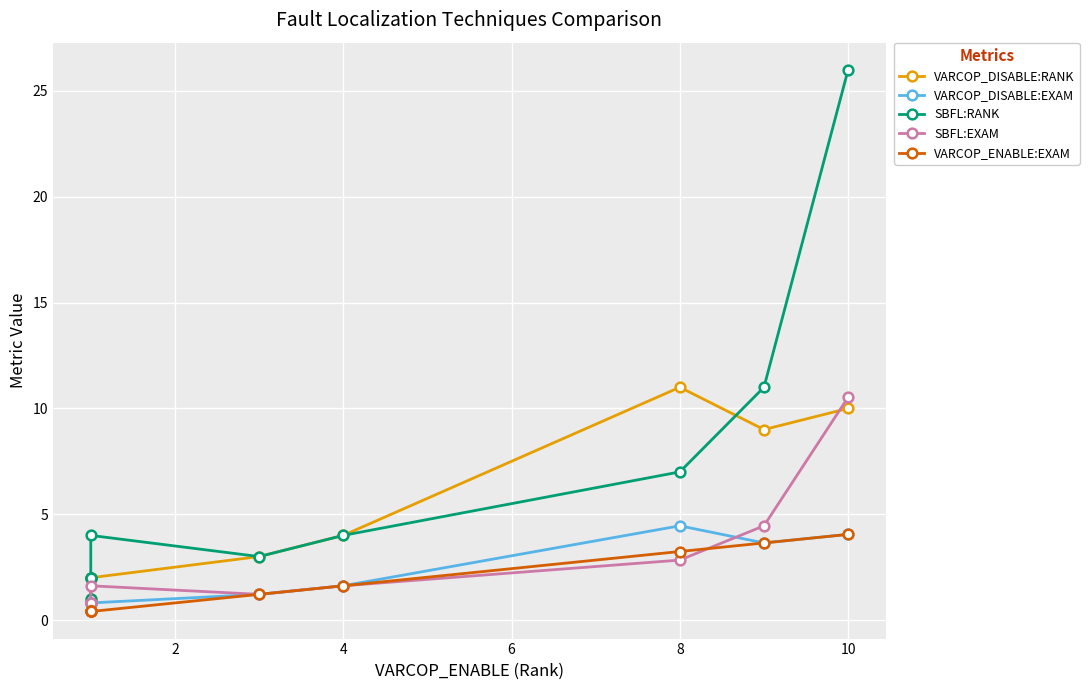

What is the difference between the maximum and minimum values in the SBFL:RANK series?

25.0